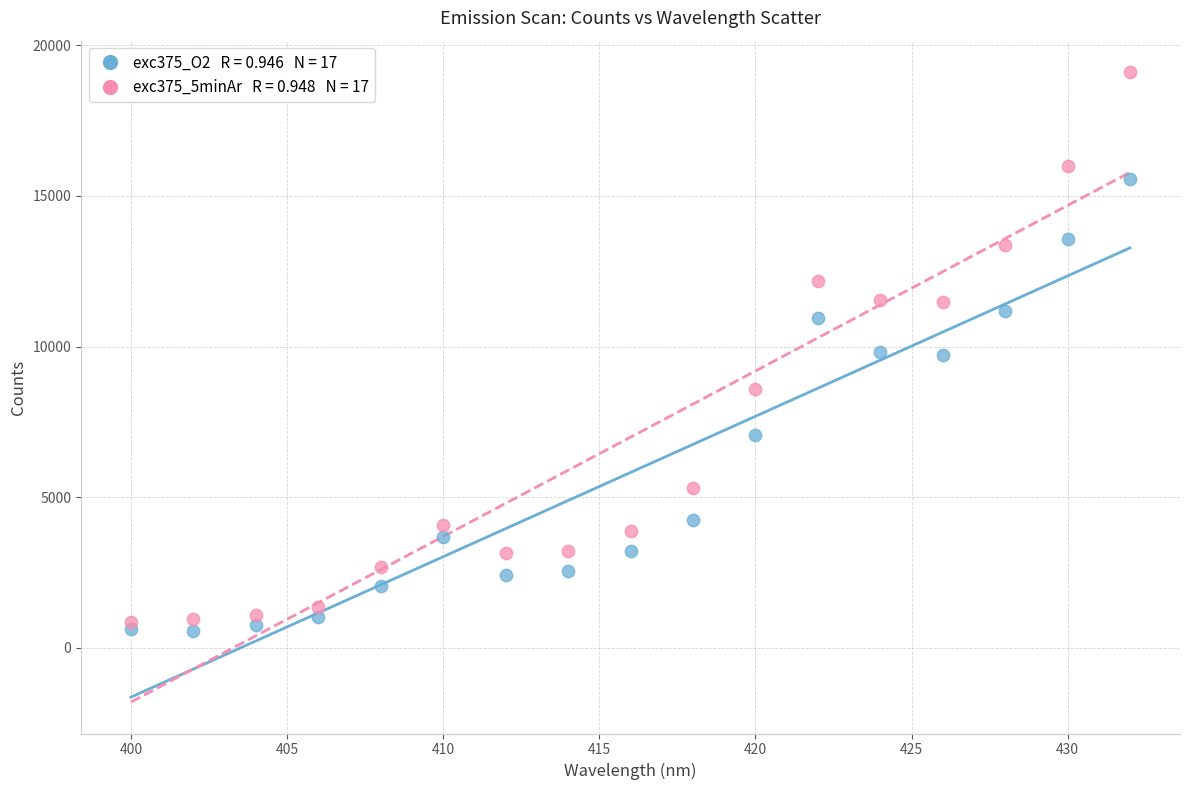

Across all data points, what is the range of Y values (max minus min)?

18542.3